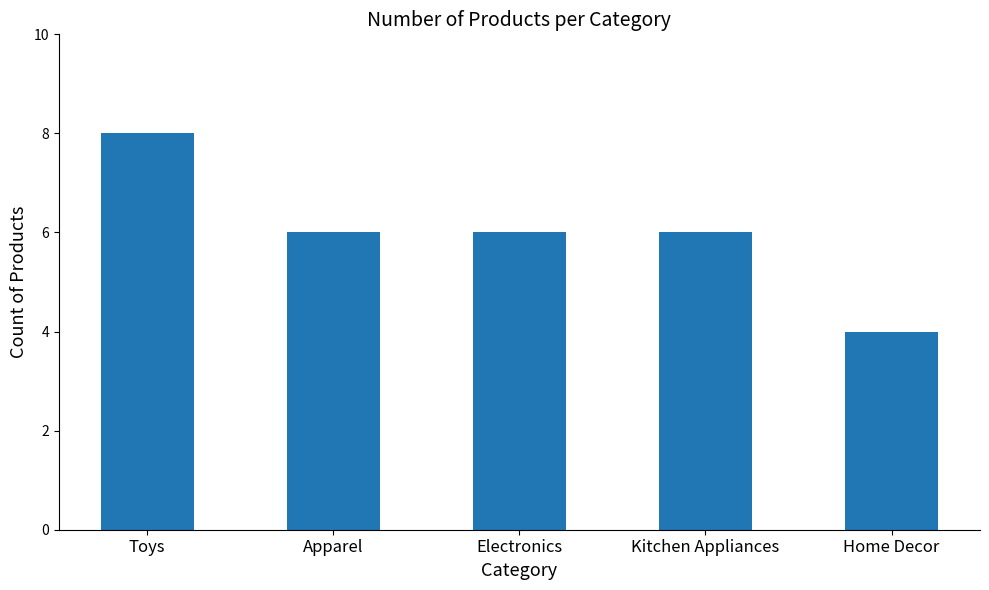

Which label corresponds to the smallest value in the chart?

Home Decor